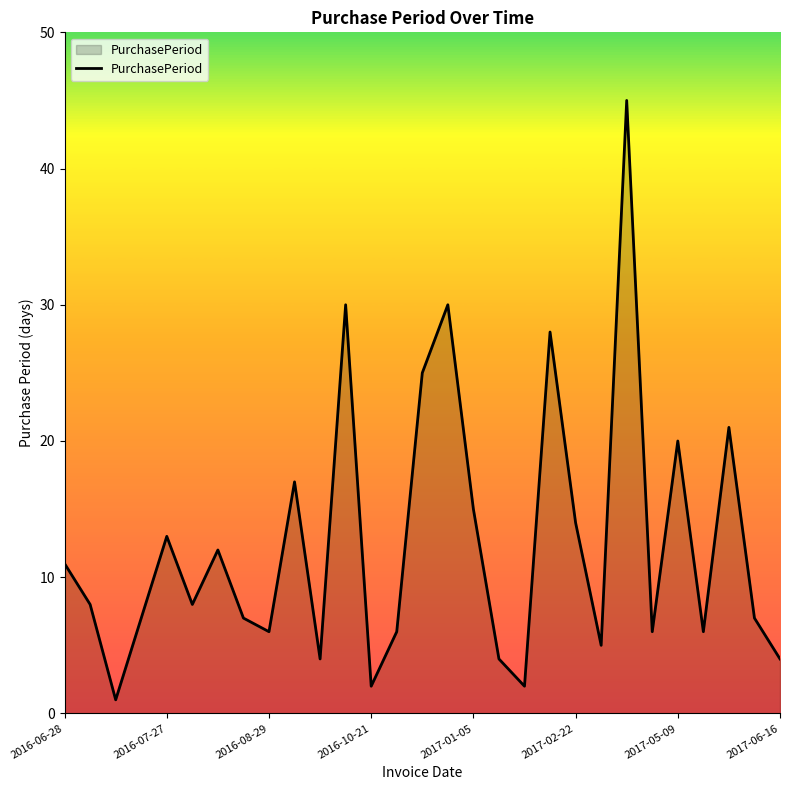

Does the chart display data point markers on the line(s)?

No